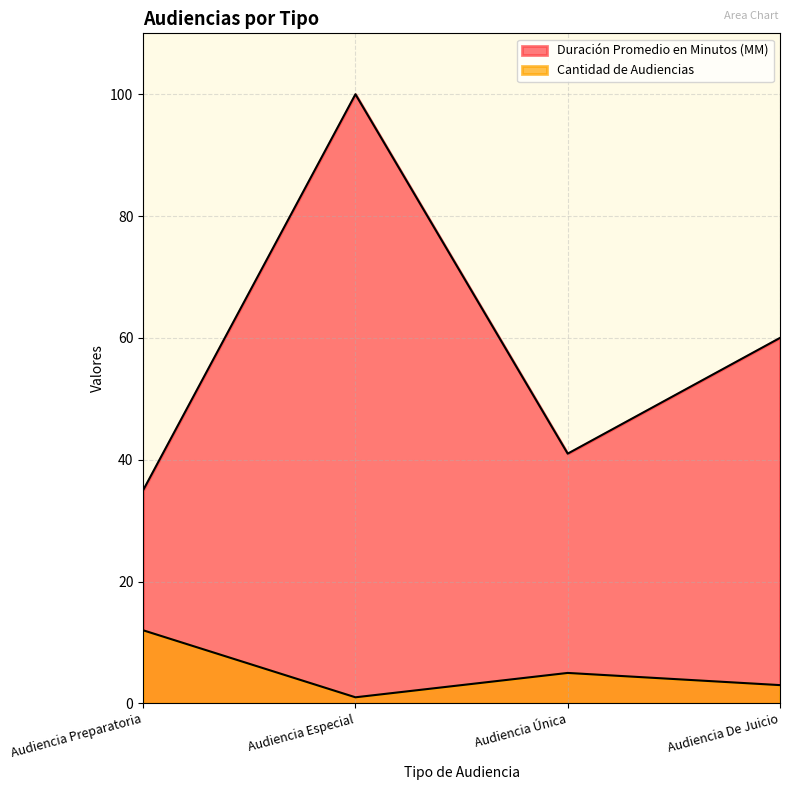

What value does the Cantidad de Audiencias series have at Audiencia Preparatoria, to the nearest 10?

10